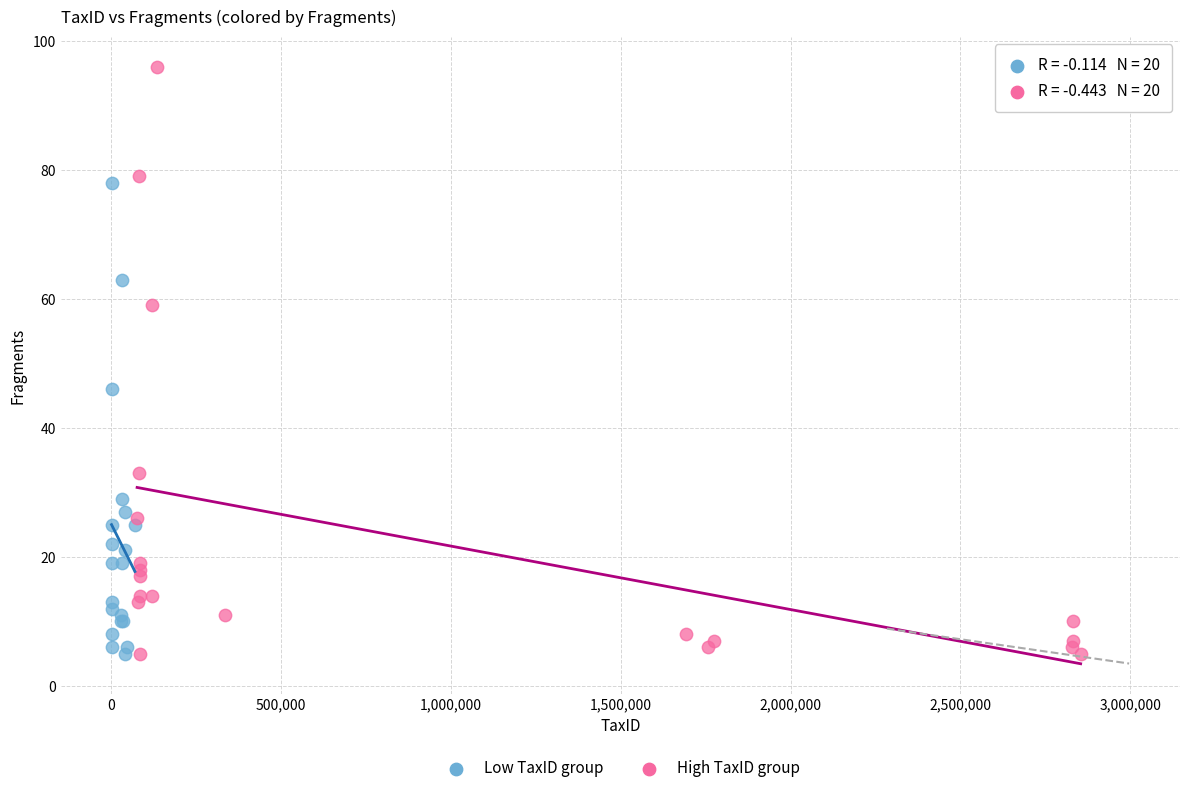

Which series reaches the maximum Y coordinate?

High TaxID group